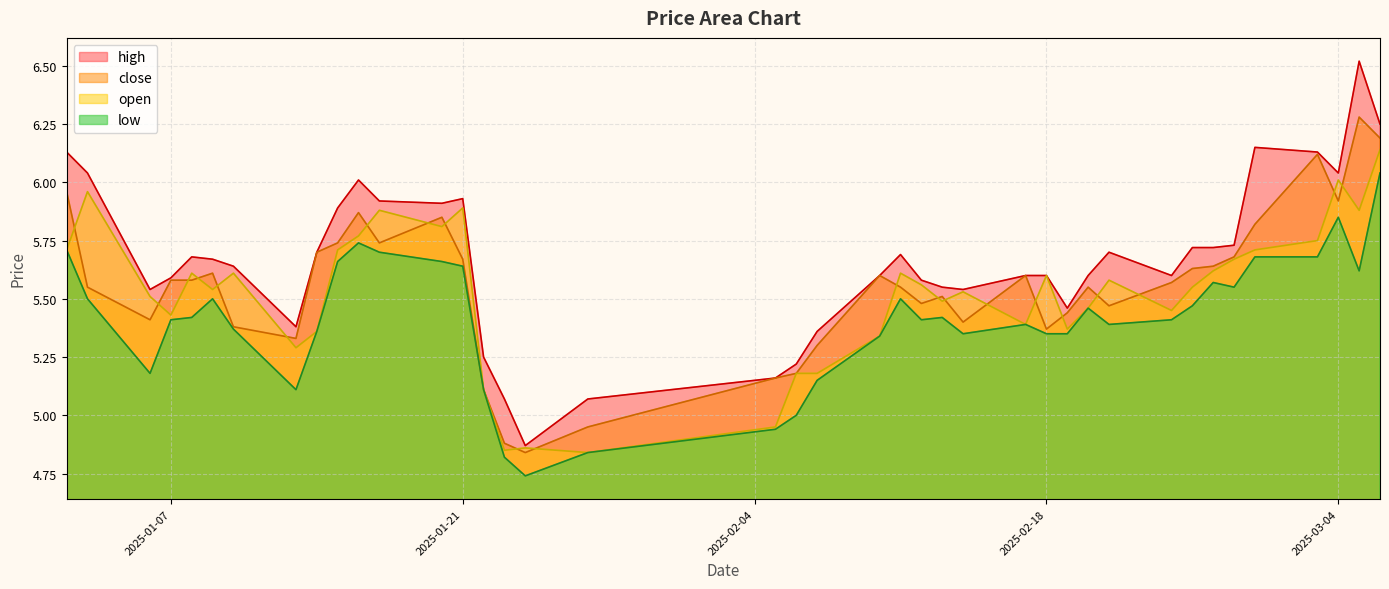

True or false: close has a value of 6.0 at high.

True